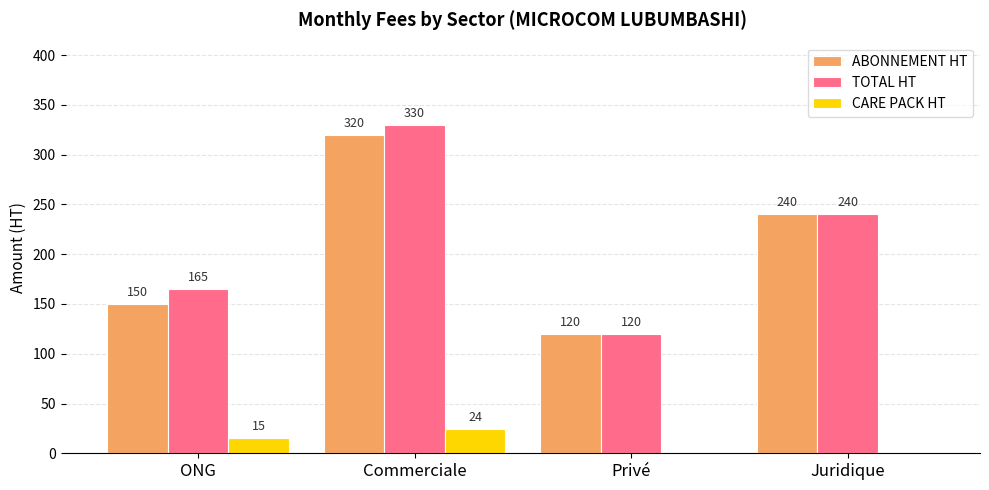

What is the greatest value displayed?

330